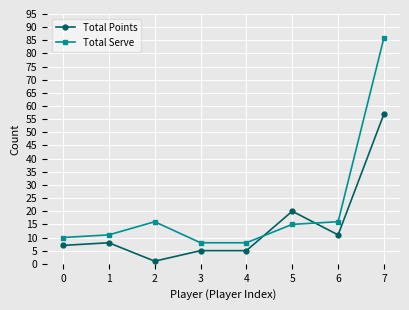

Which category has the highest value across all series?

7